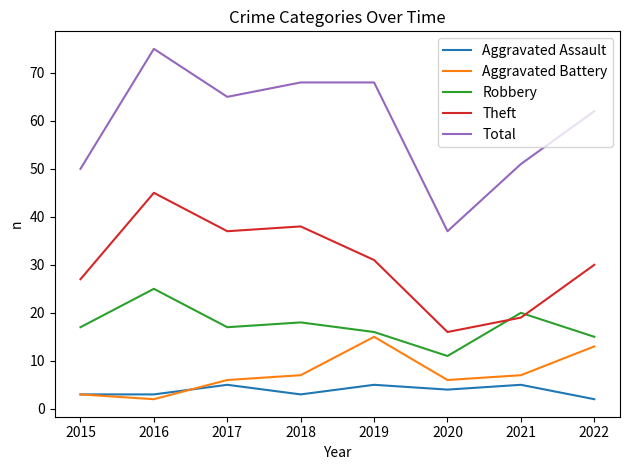

What is the difference between the highest and lowest values at 2017?

60